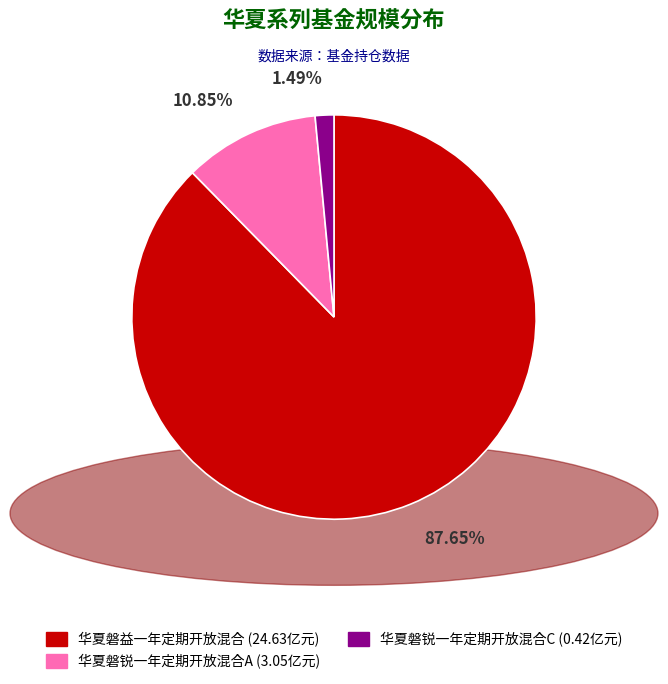

To the nearest percent, what is the average slice percentage?

33%